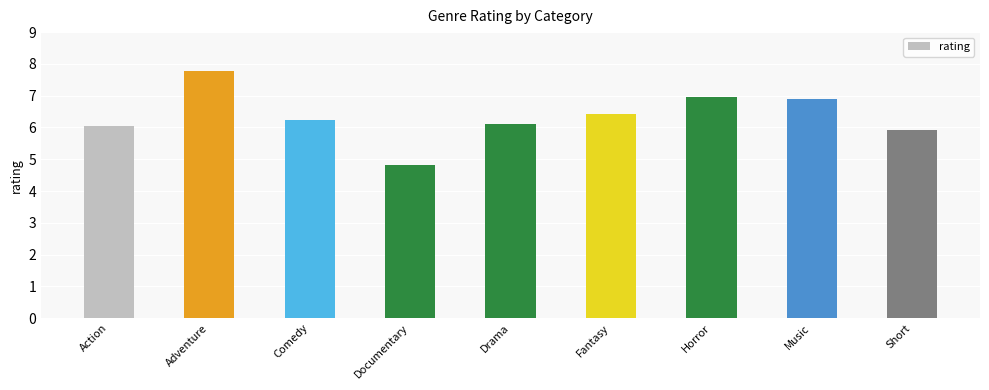

What position from the right is Short?

1